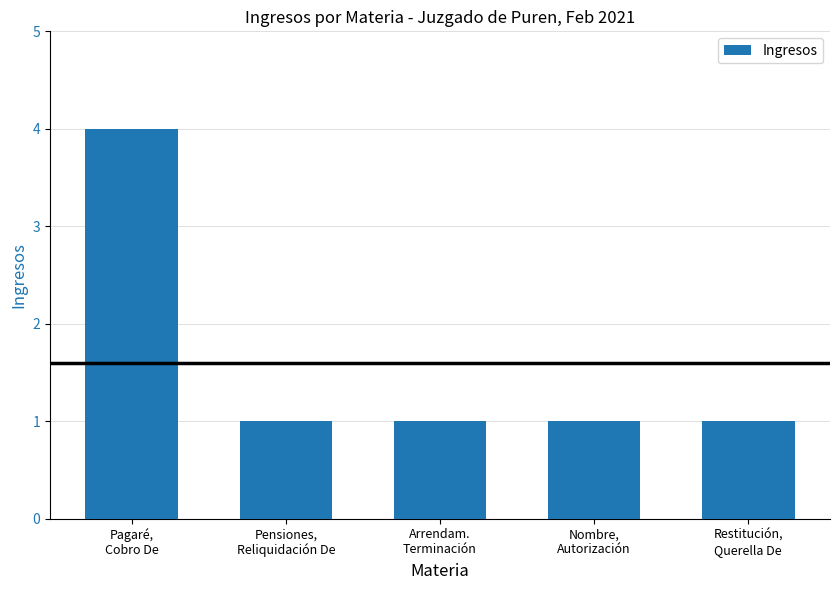

How many categories are shown in the chart?

5